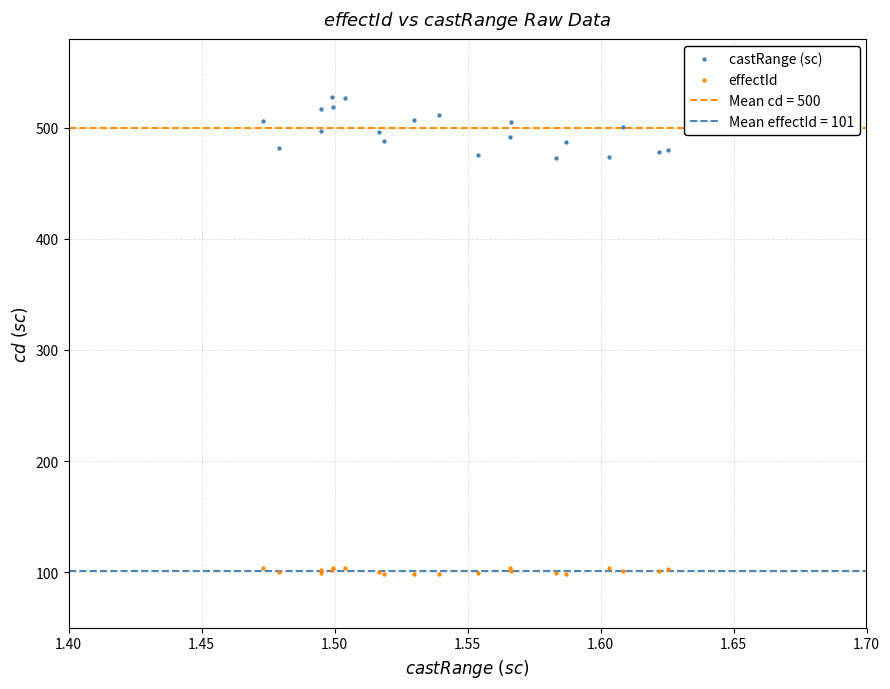

Which series reaches the maximum Y coordinate?

castRange (sc)